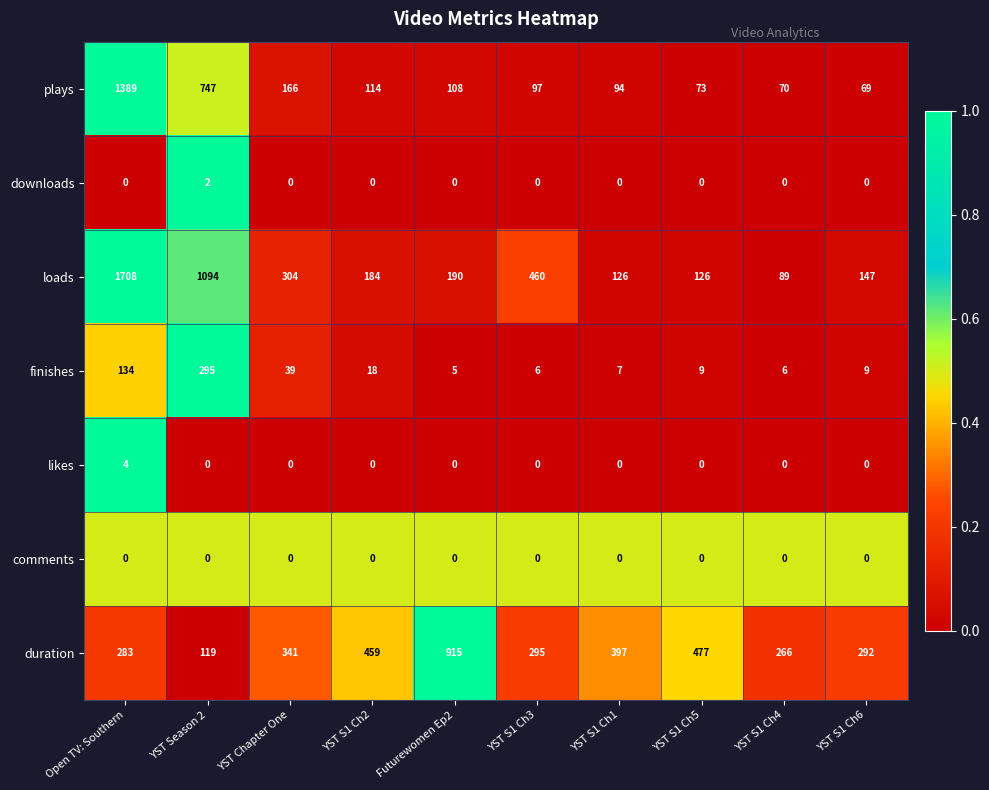

At how many categories does at least one series exceed 0?

10